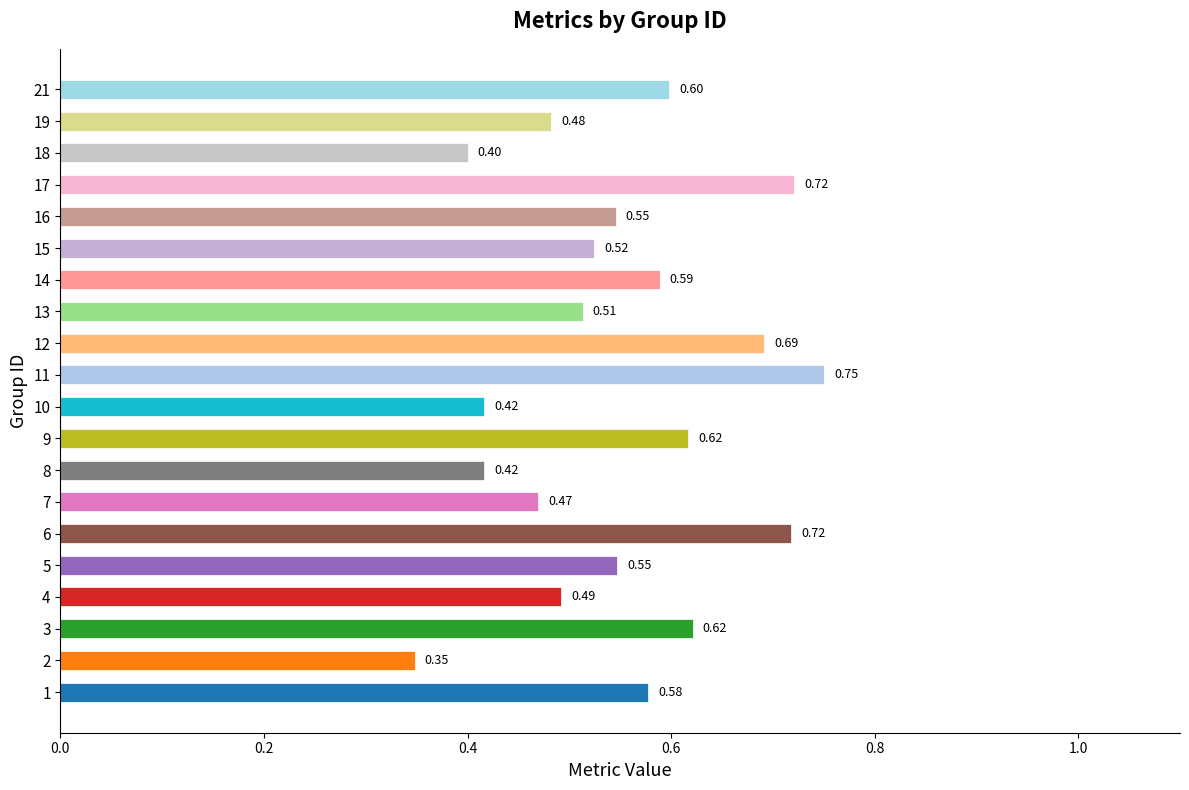

What is the sum of all values?

11.0